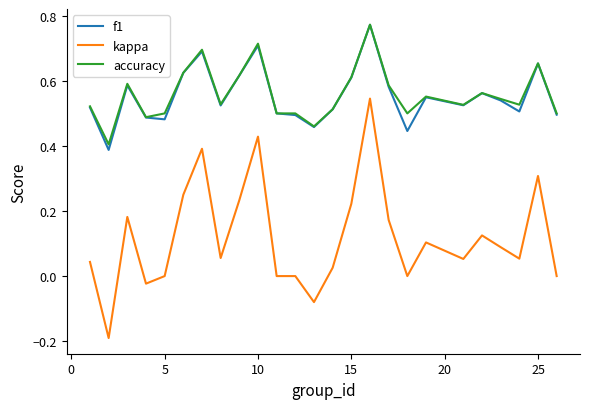

True or false: f1 and kappa intersect in this chart.

False